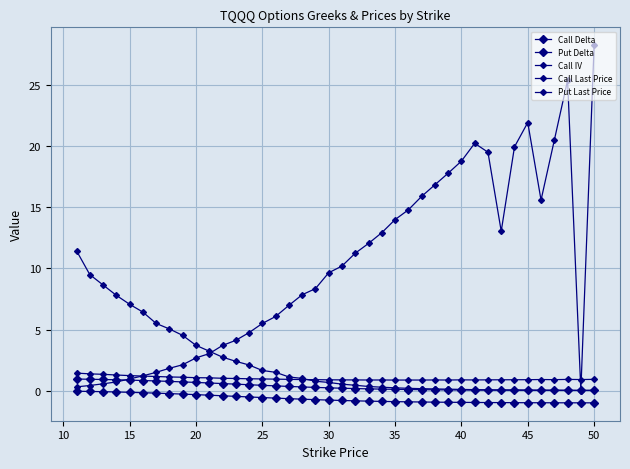

What is the sum of all Call Delta values?

13.8